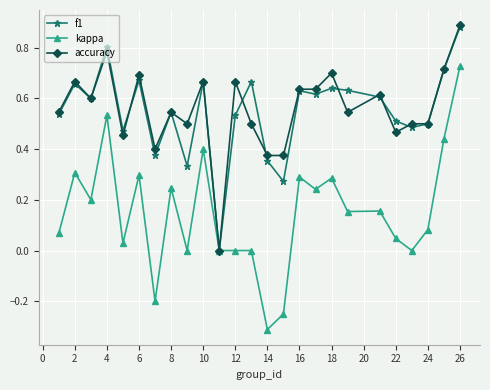

True or false: accuracy has more than 2 interior local peaks.

True